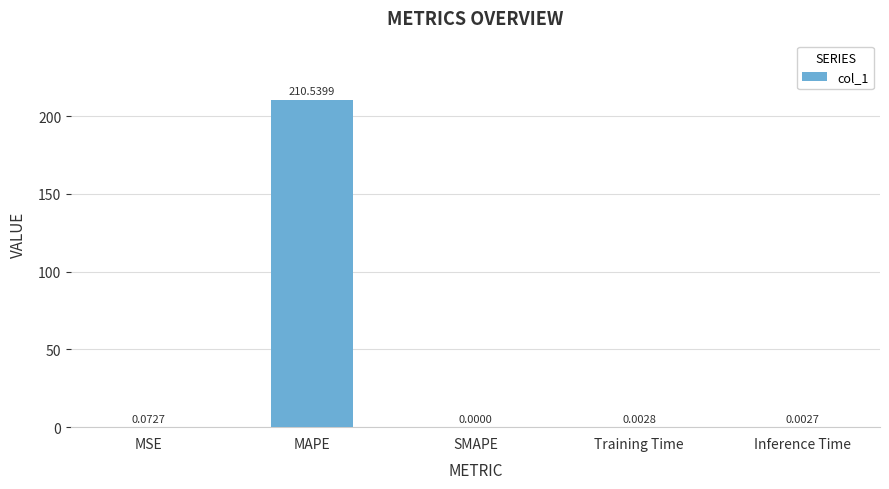

At which label is the value closest to 105?

MSE